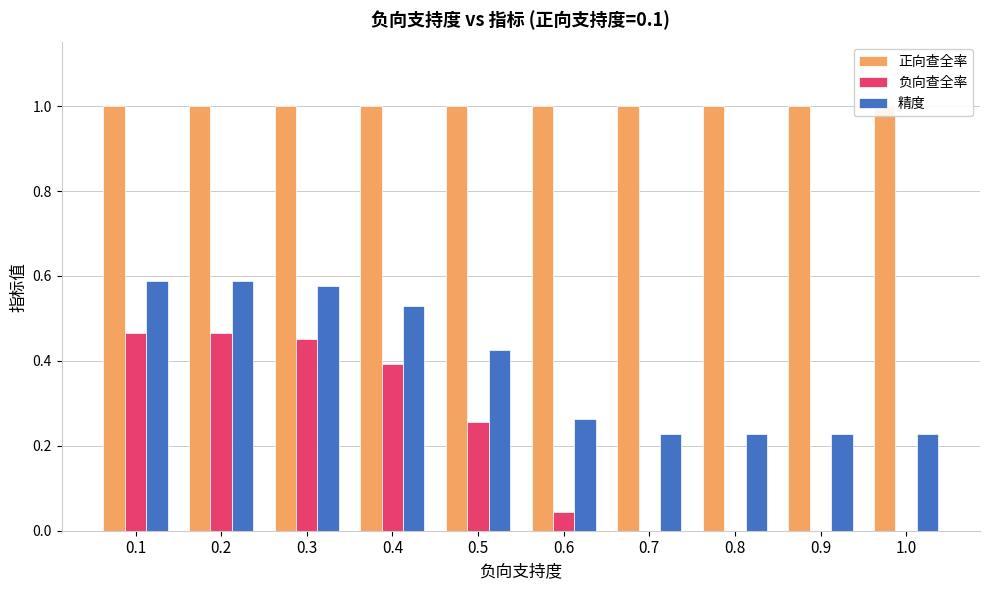

The 精度 series shows 0.1 at 0.7. True or false?

False